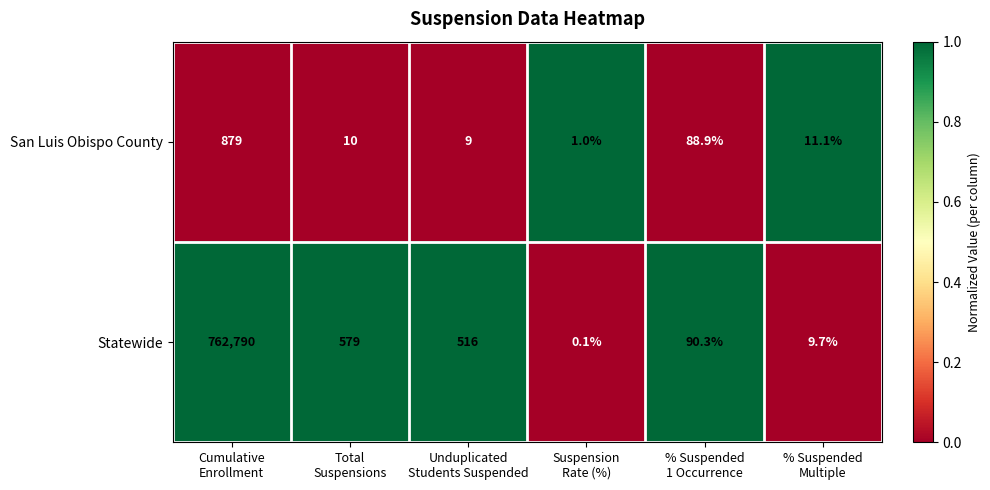

What is the spread (max minus min) of values at % Suspended
1 Occurrence?

1.4